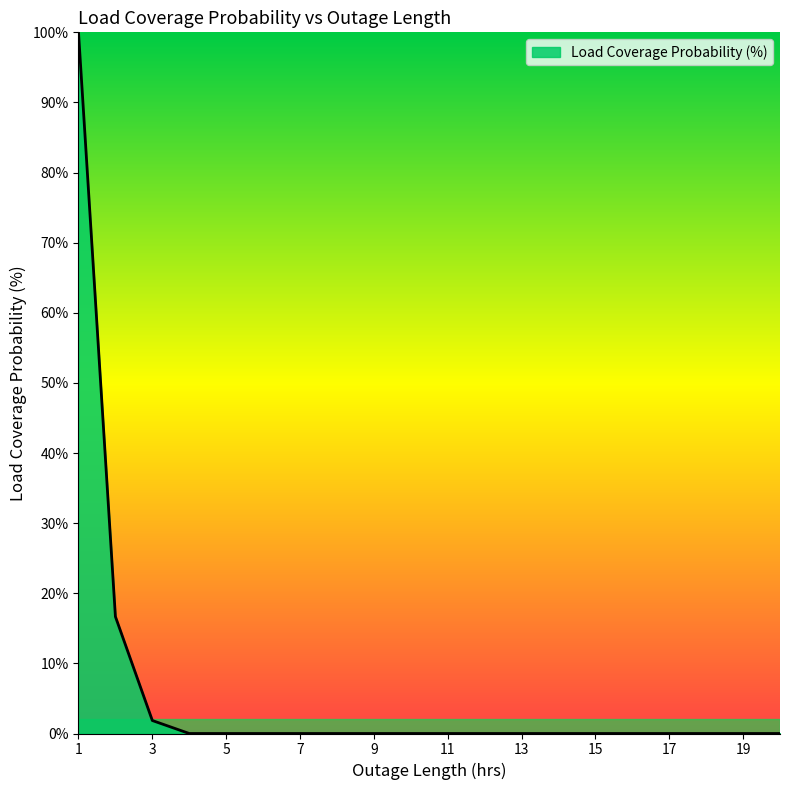

What is the greatest value displayed?

100.0